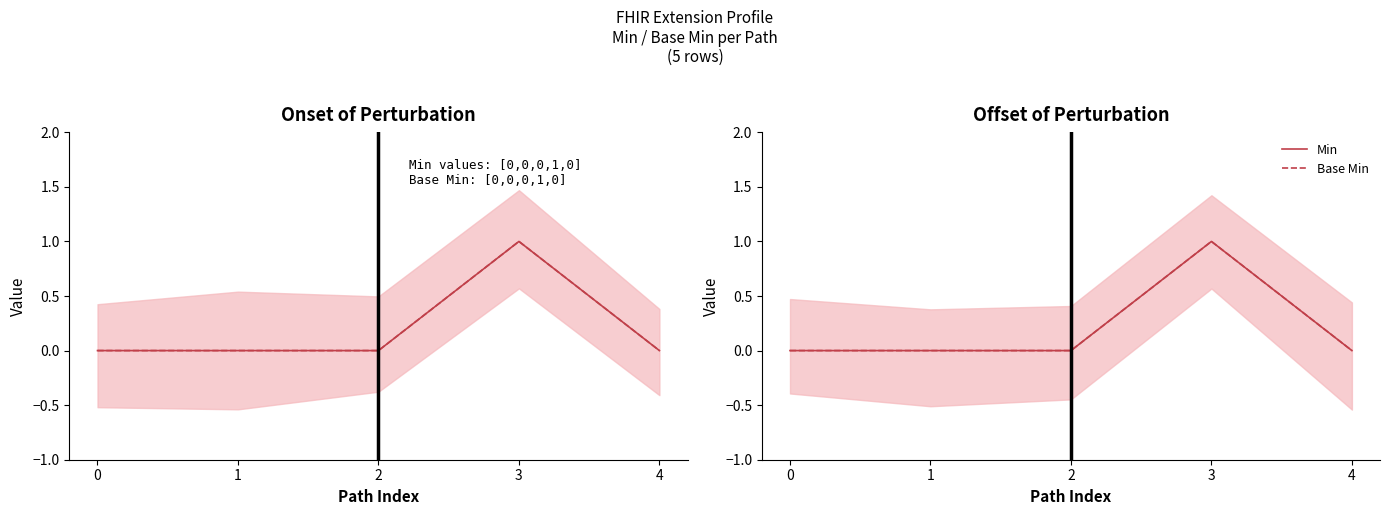

True or false: Base Min has a value of 1 at 3.

True